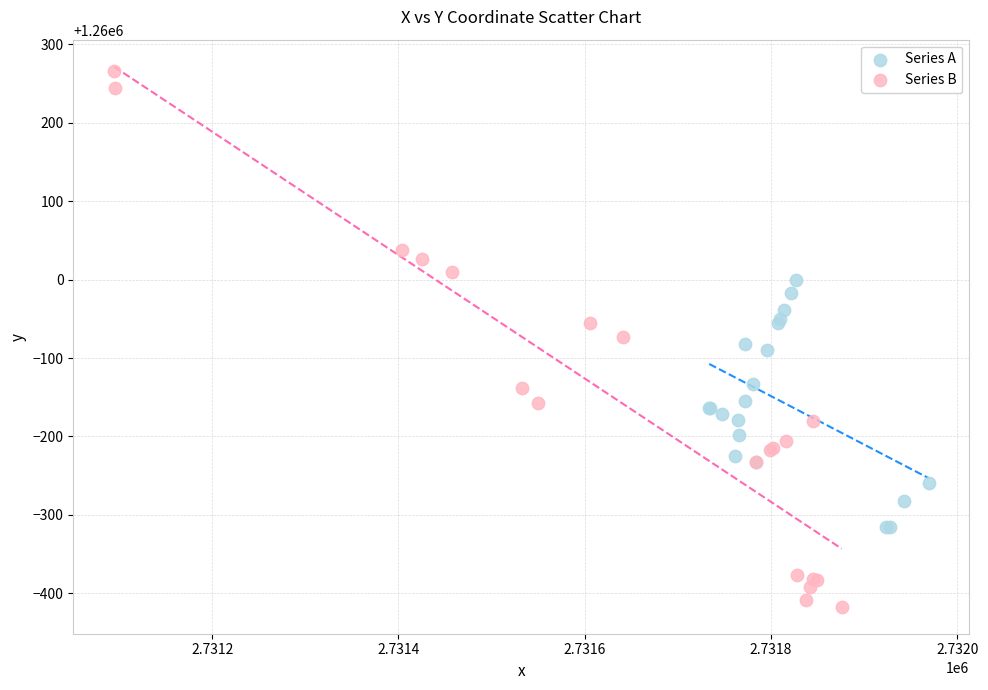

Which series contains the highest Y value?

Series B